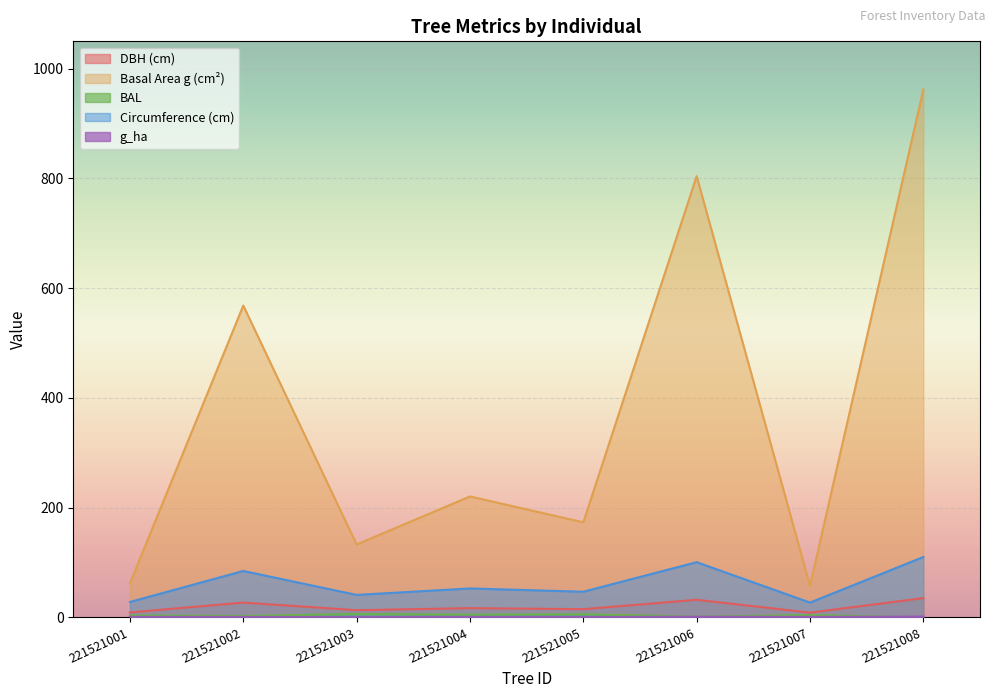

Reading left to right, extract all data points from this chart.

dbh: 8.9	26.9	13.0	16.8	14.8	32.0	8.6	35.0
g: 62.2	568.3	132.7	220.3	173.2	804.2	57.4	962.1
bal: 3.3	2.5	6.1	4.8	5.5	1.4	4.1	0.0
g_ha: 0.8	0.8	0.4	0.7	0.6	1.1	0.7	1.4
circunferencia_normal: 28.0	84.5	40.8	52.6	46.6	100.5	26.9	110.0